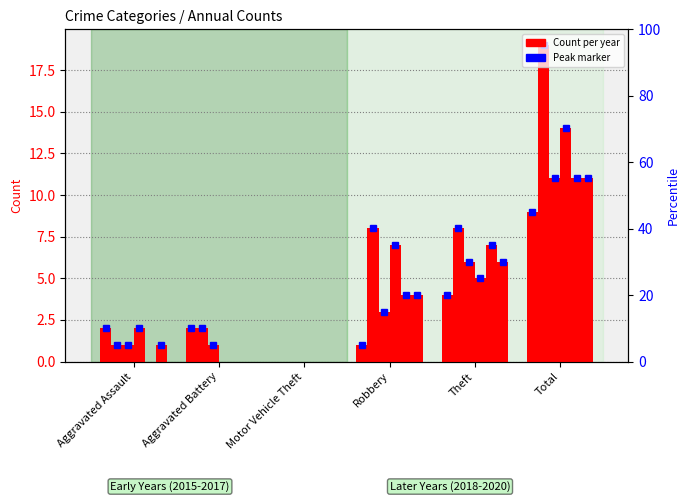

Does the chart contain stacked bars?

No